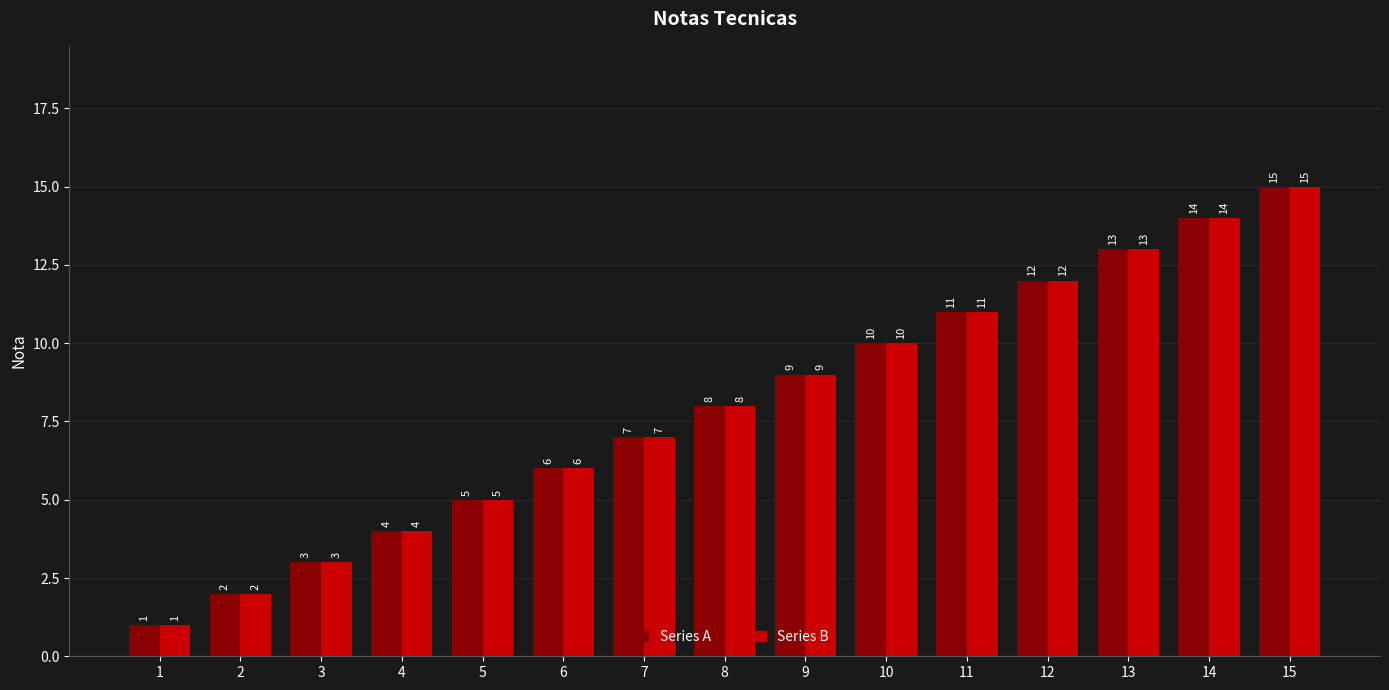

List the labels in order of Series B value, largest first.

15, 14, 13, 12, 11, 10, 9, 8, 7, 6, 5, 4, 3, 2, 1